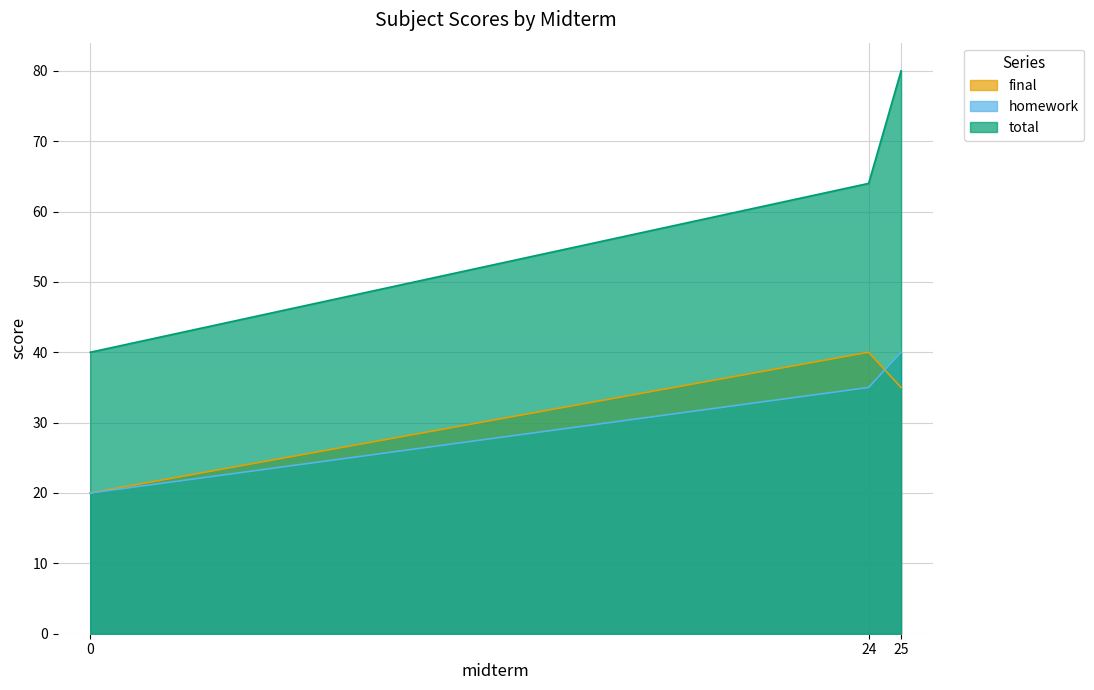

What is the highest value of the final series?

40